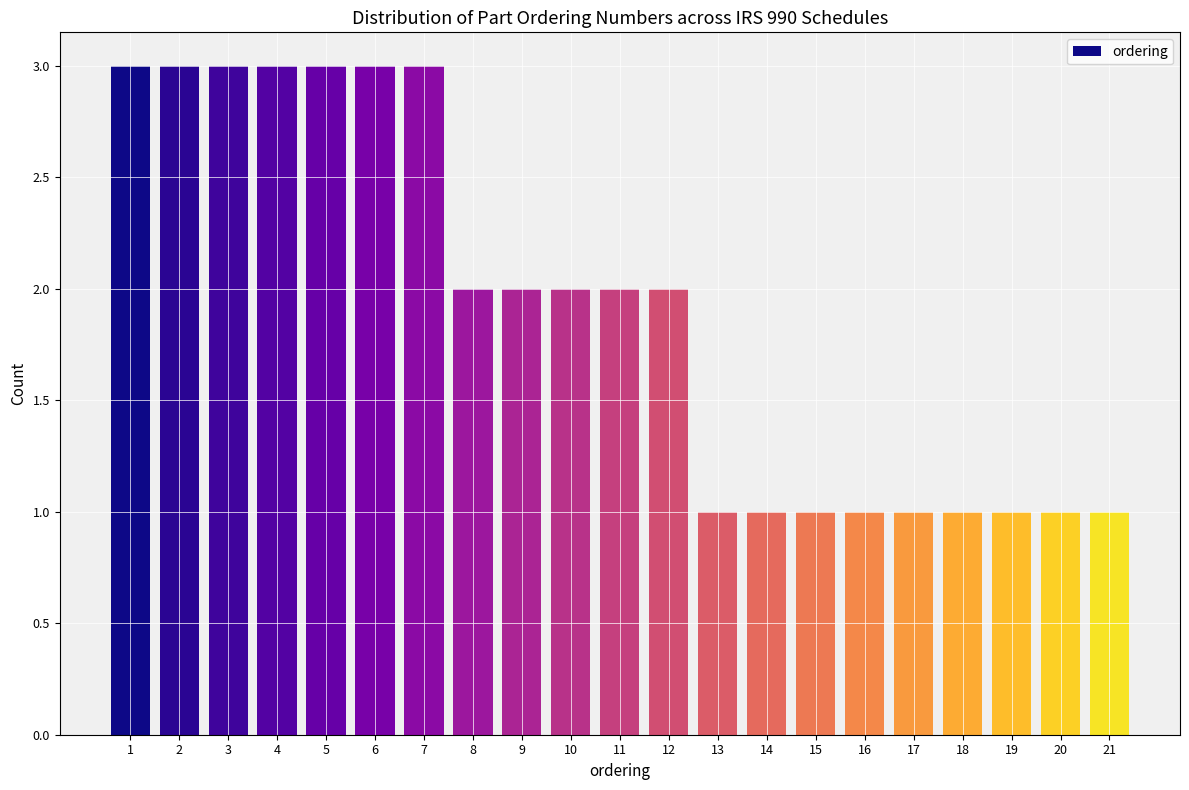

Reading left to right, what are all the values shown in this chart?

1=3	2=3	3=3	4=3	5=3	6=3	7=3	8=2	9=2	10=2	11=2	12=2	13=1	14=1	15=1	16=1	17=1	18=1	19=1	20=1	21=1